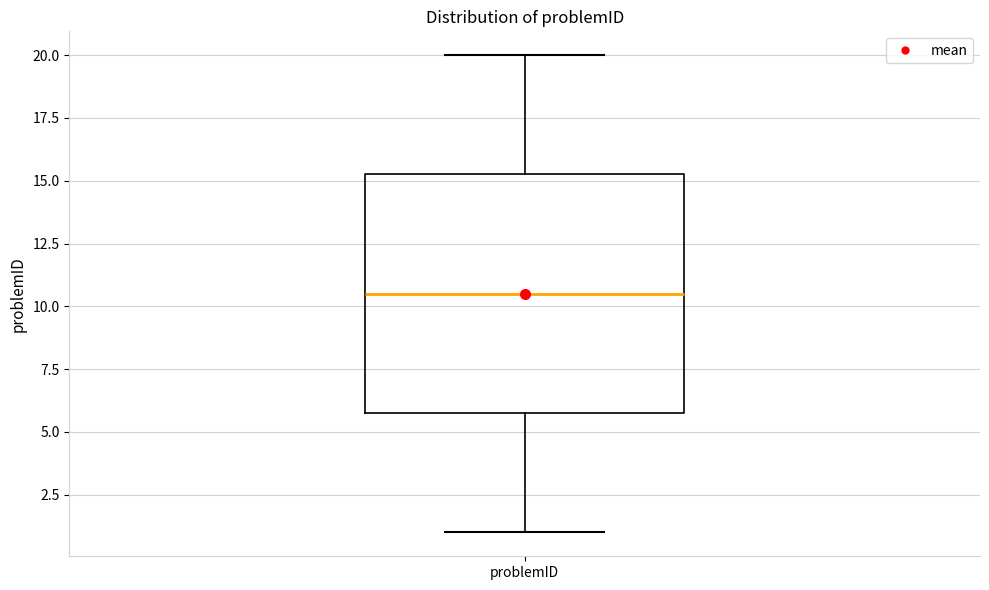

Where does the lower whisker of the box for problemID end on the y-axis? The values are not printed on the chart, so give them approximately, as read against the axis.

1.0